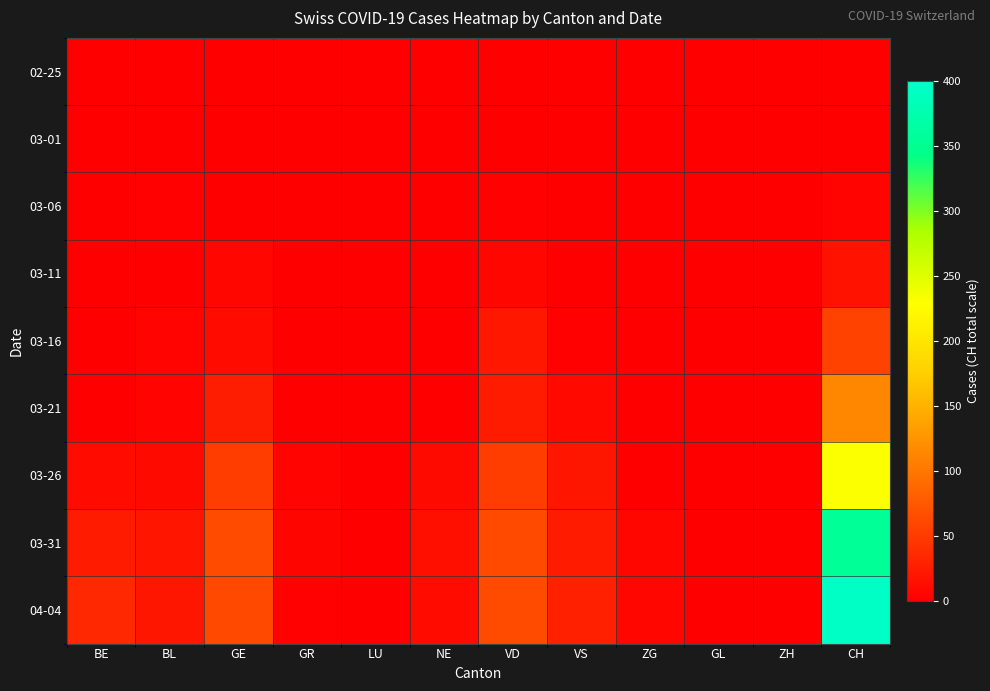

At how many categories does at least one series exceed 216?

1